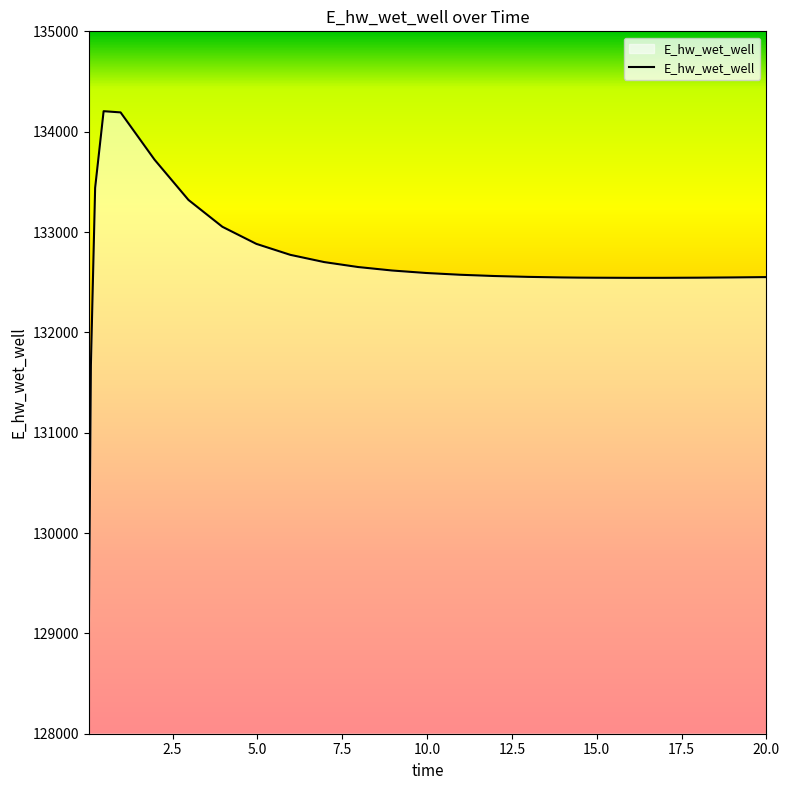

What is the minimum value shown in the chart?

128912.6